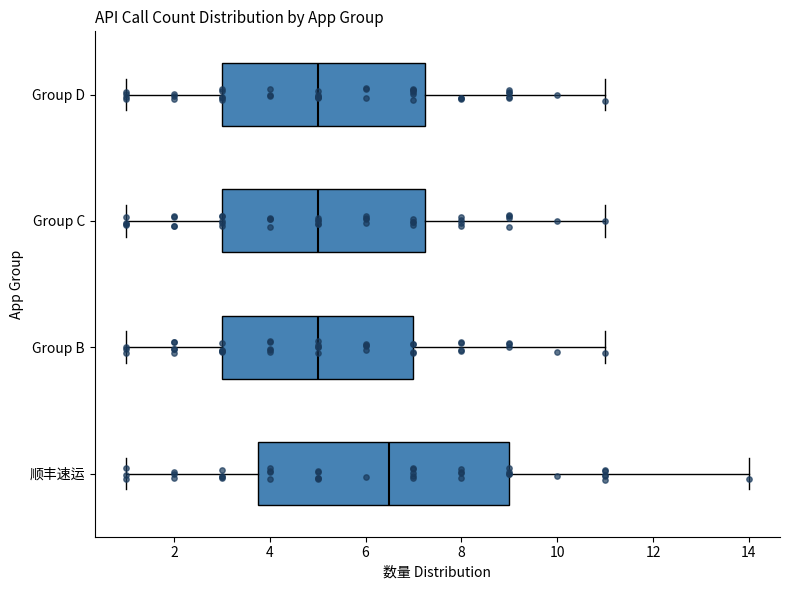

Which box is the widest, from its left edge to its right edge?

顺丰速运